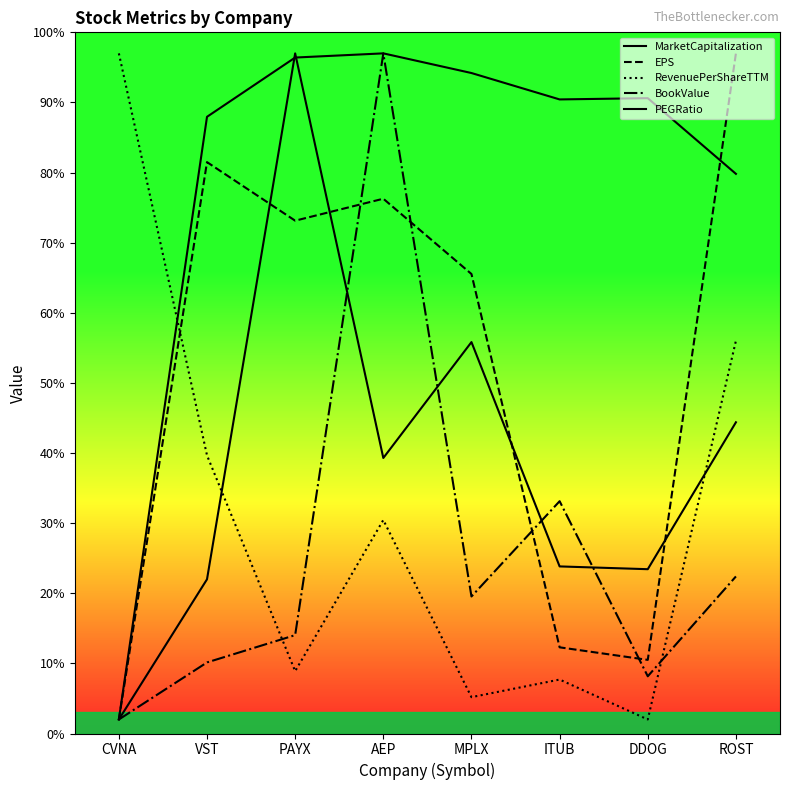

The value of RevenuePerShareTTM at PAYX is 8.9. True or false?

True